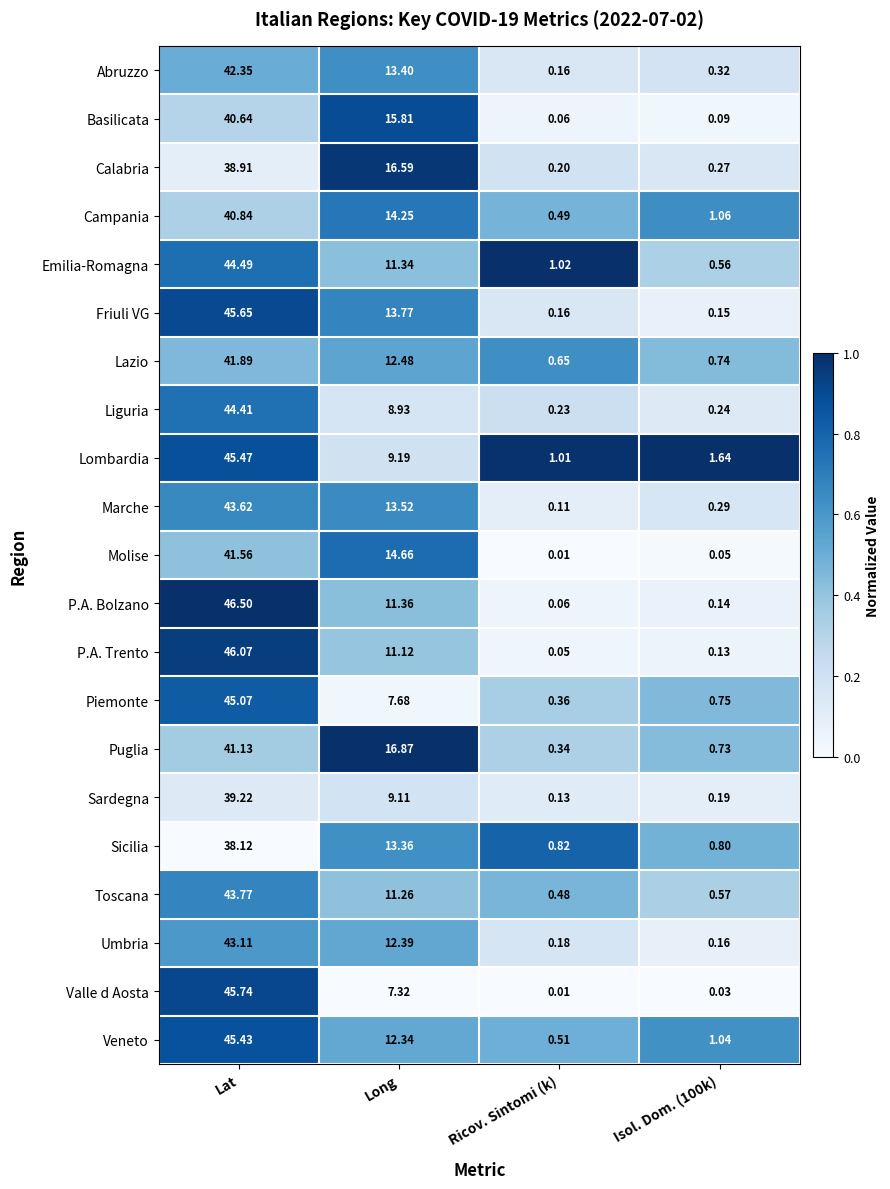

Which series has the largest range (max minus min)?

P.A. Bolzano